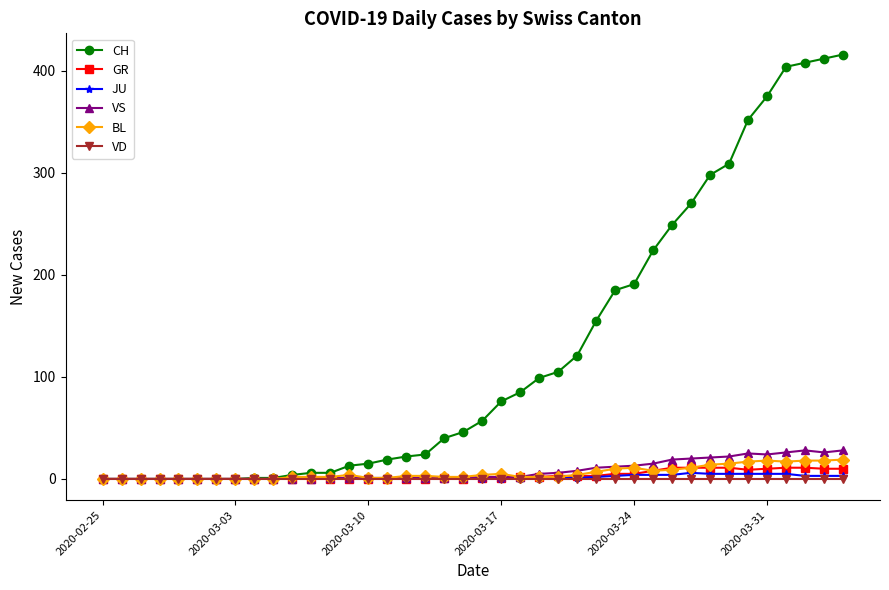

How many lines are shown in the chart?

6